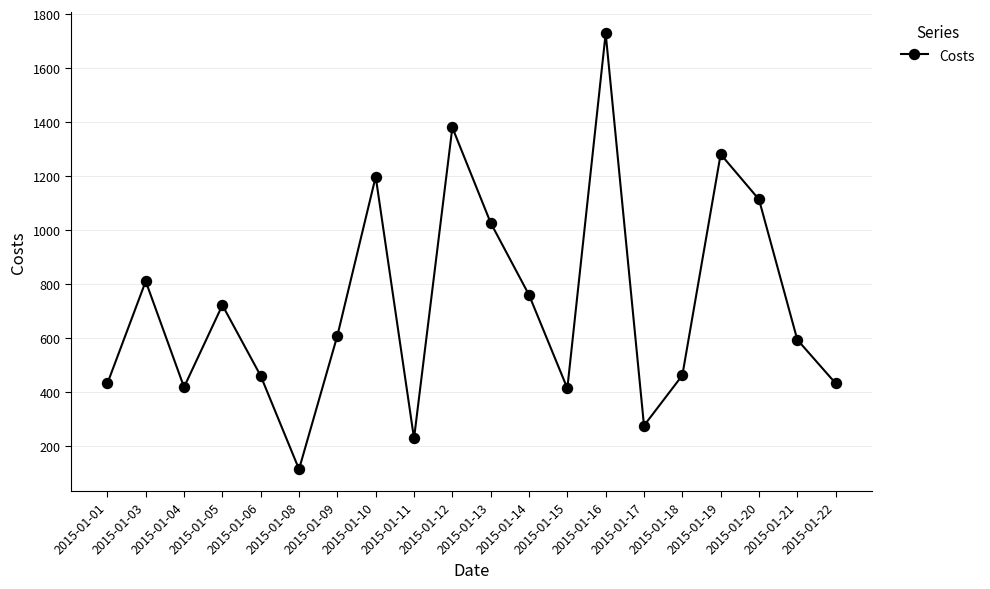

How many interior local valleys (lower than both neighbors) does the data have?

5